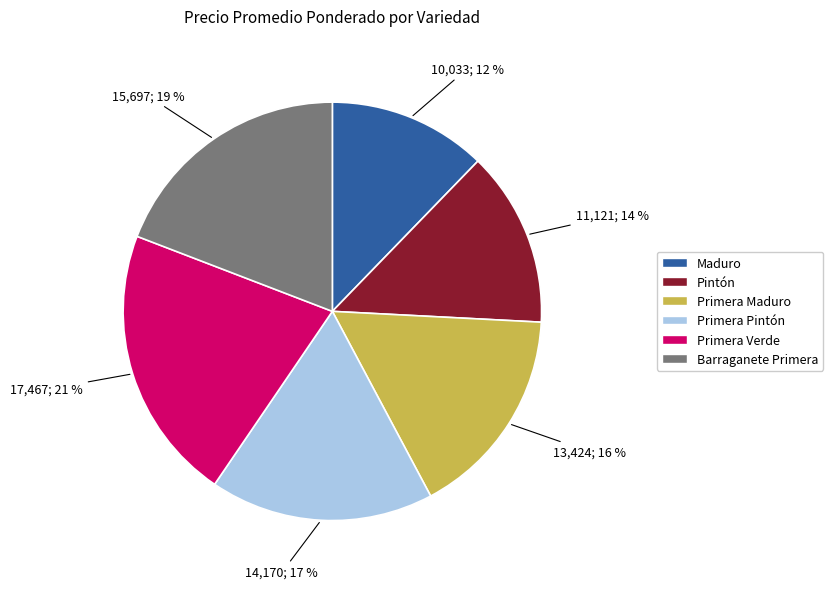

Rank the categories by value from lowest to highest.

Maduro, Pintón, Primera Maduro, Primera Pintón, Barraganete Primera, Primera Verde